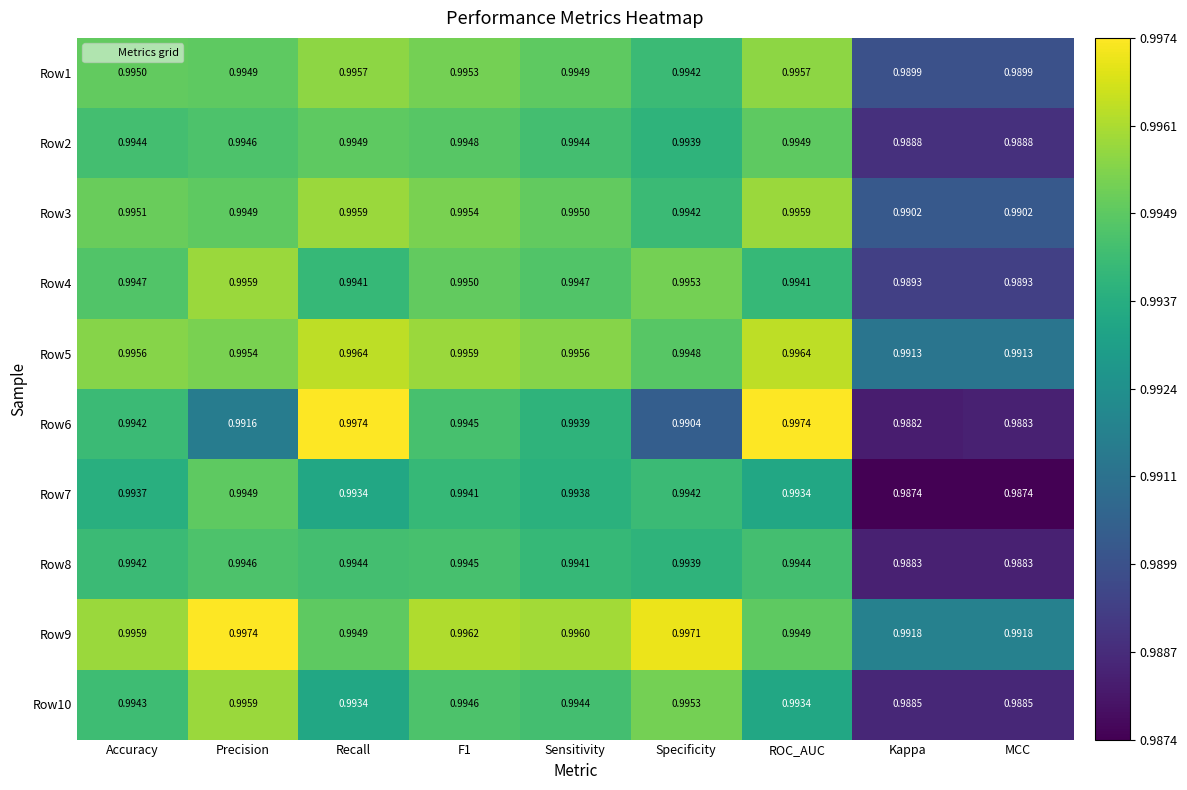

At which label is Row6 closest to 0?

Kappa